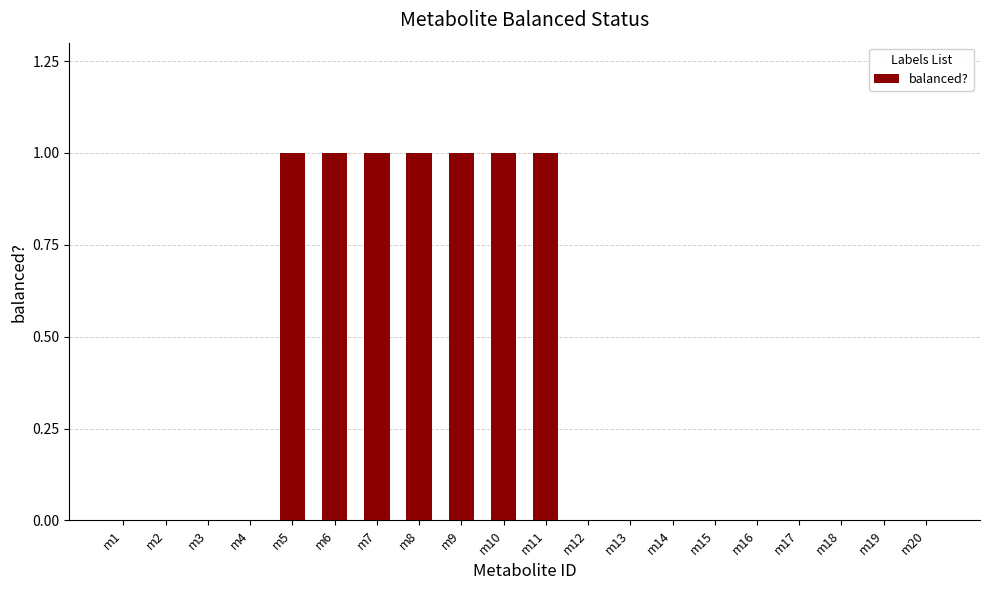

The chart shows a value of 0 at m20. True or false?

True